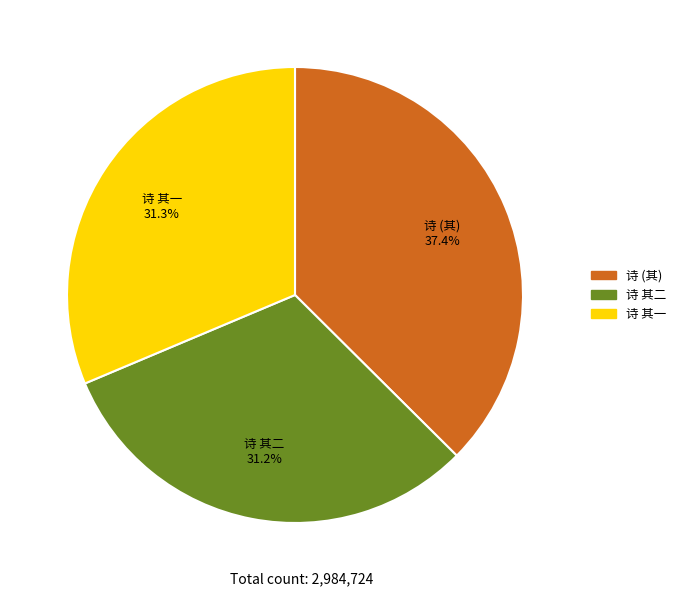

Between 诗 (其) 37.4% and 诗 其一 31.3%, which is larger?

诗 (其) 37.4%